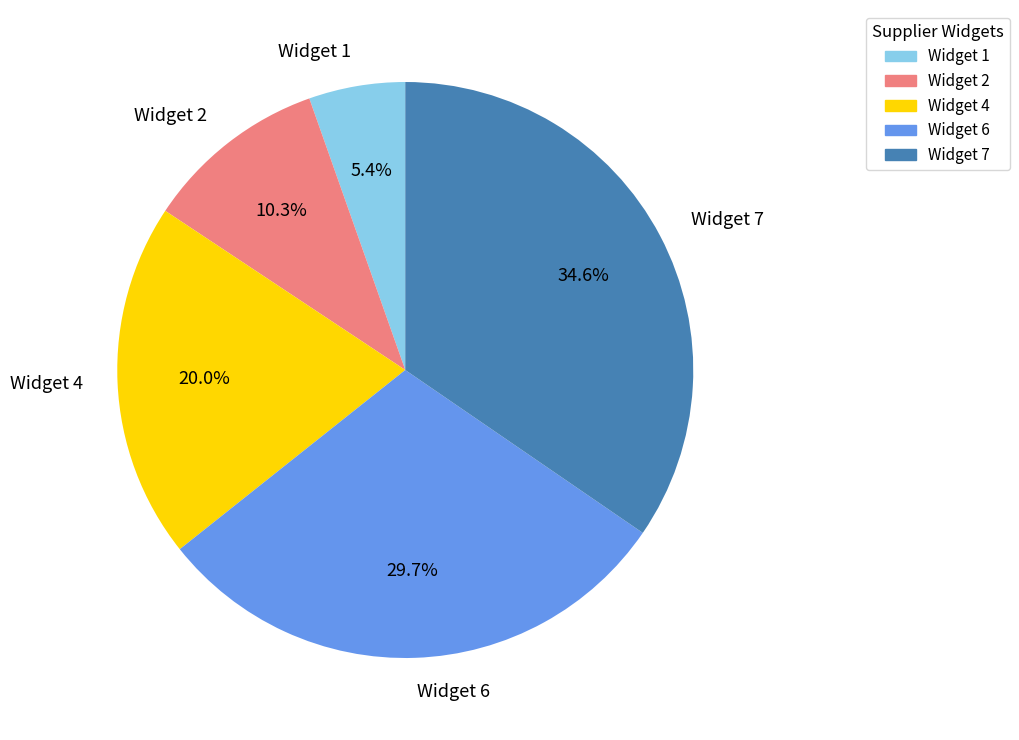

To the nearest percent, what is the average slice percentage?

20%